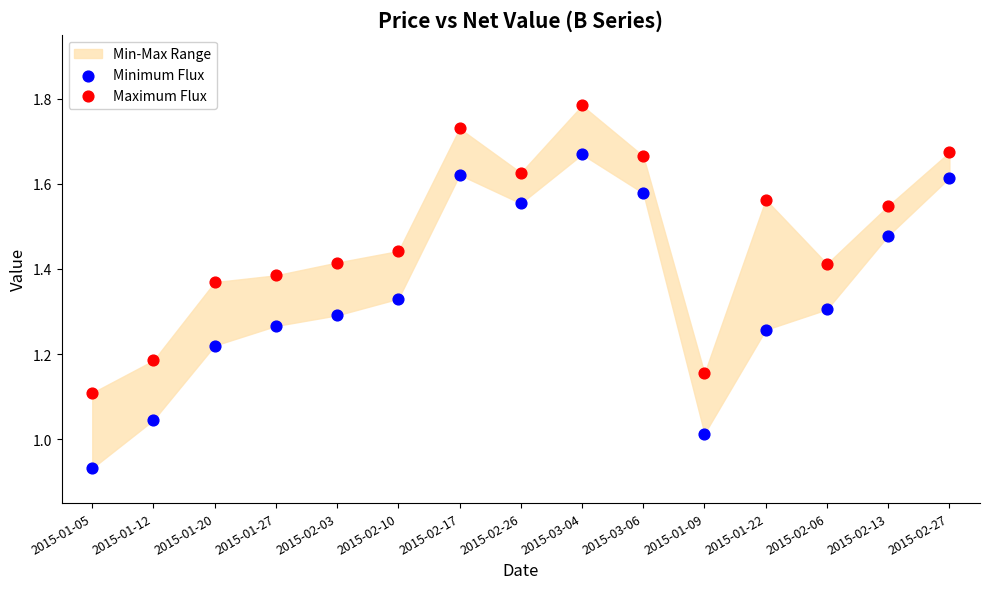

Which series reaches the minimum Y coordinate?

Minimum Flux